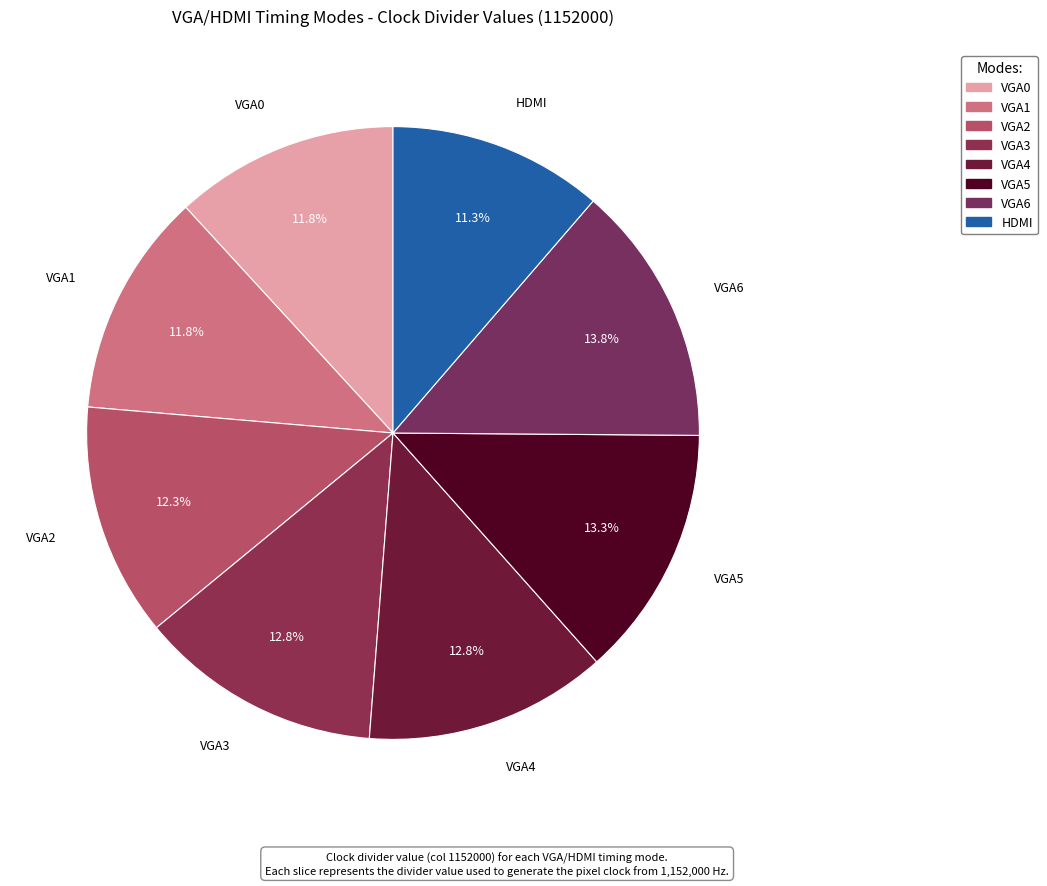

Count the number of slices in the pie.

8